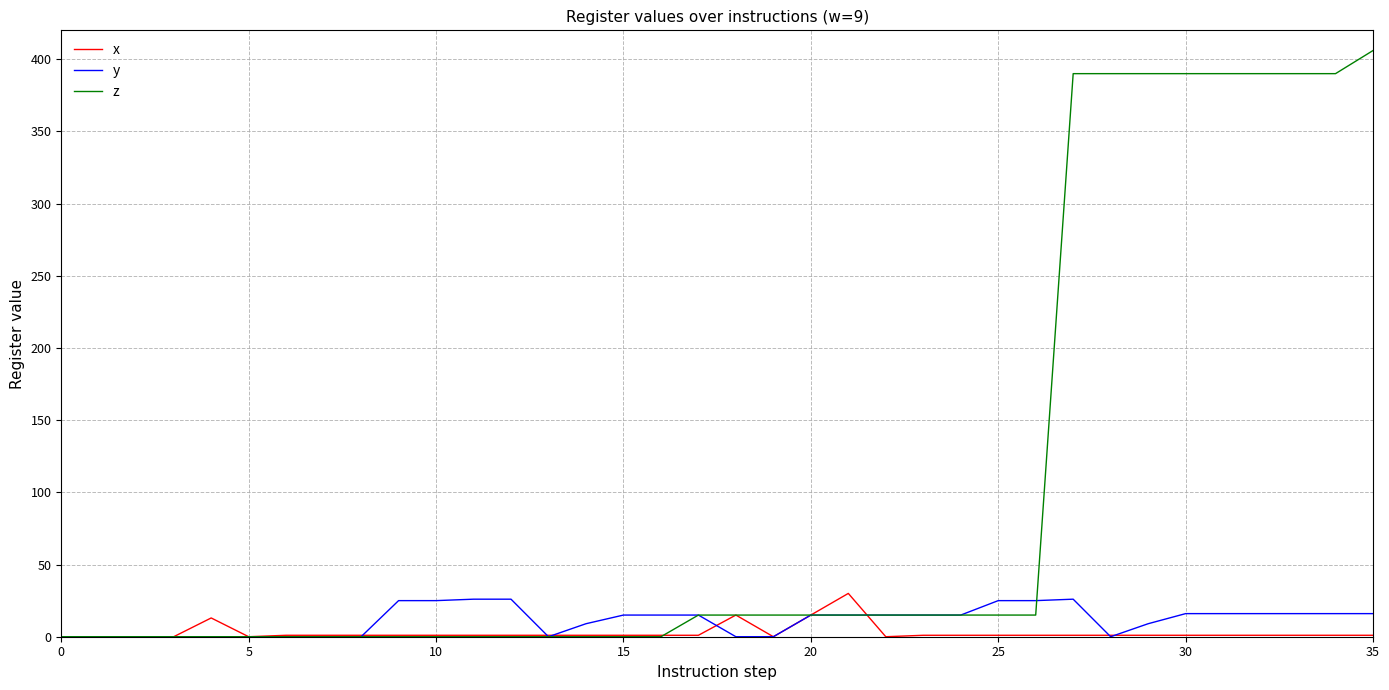

Which series has the widest spread of values?

z